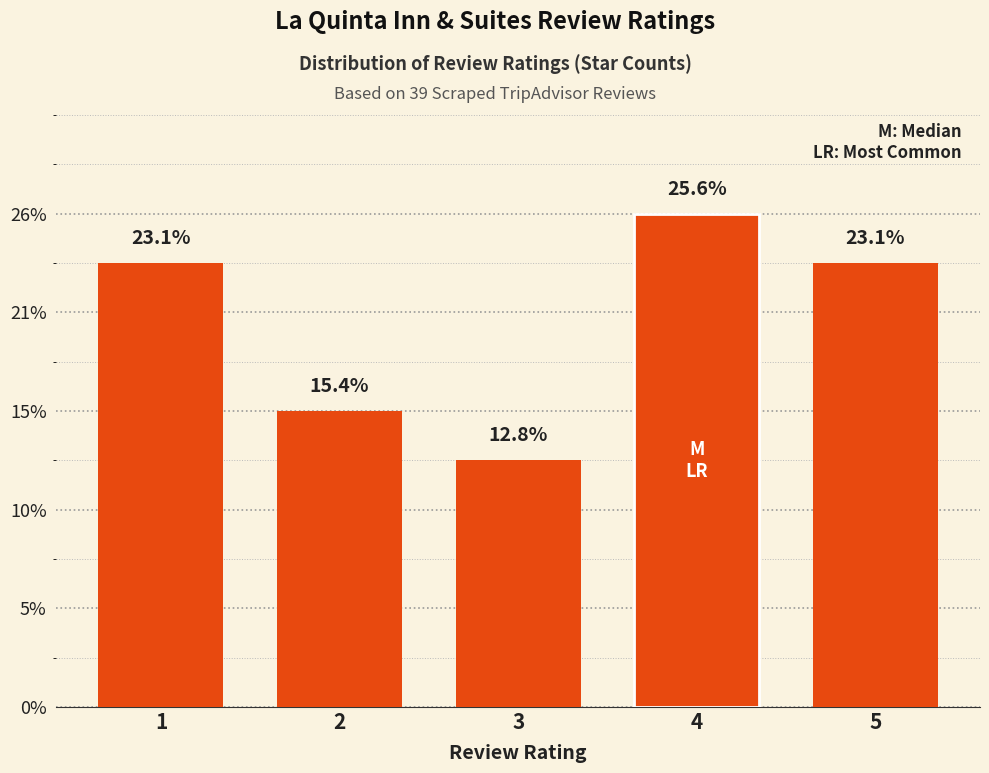

Does the chart contain any negative values?

No